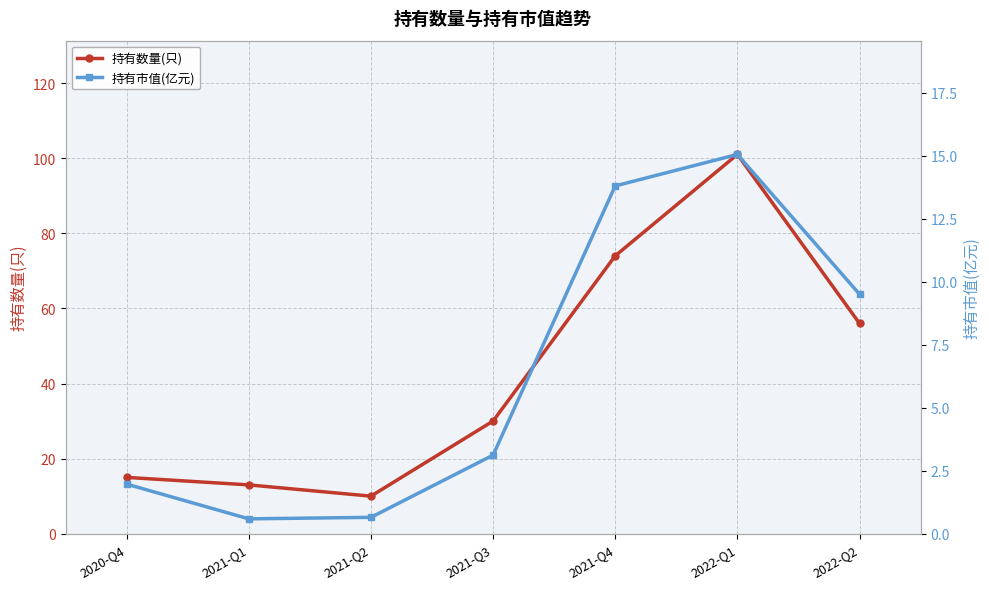

What is the sum of all 持有数量(只) values?

299